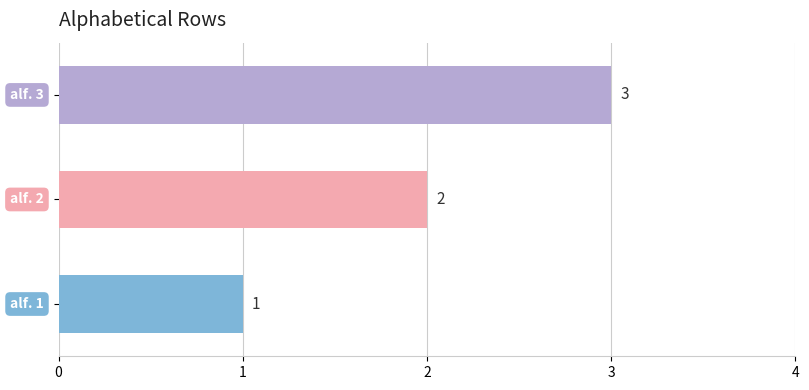

What is the greatest value displayed?

3